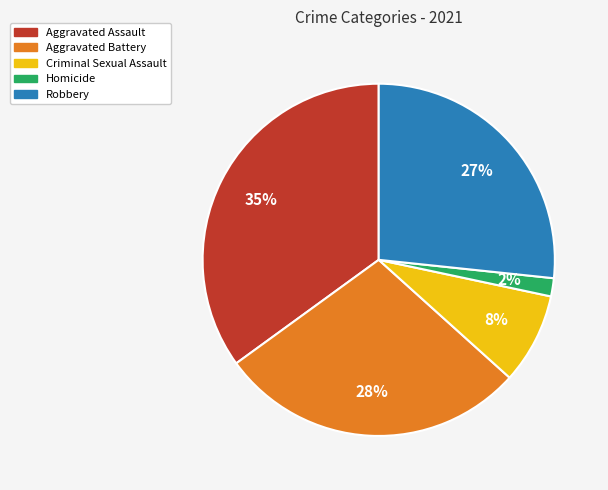

To the nearest percent, what portion does Robbery represent?

27%